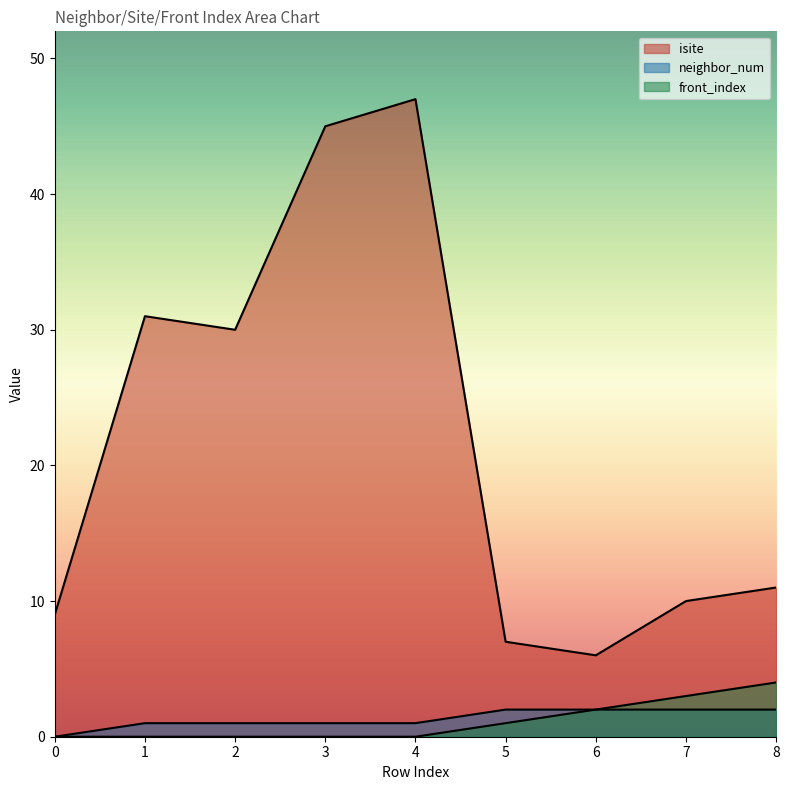

Count the front_index values in the range 0 to 2.

7